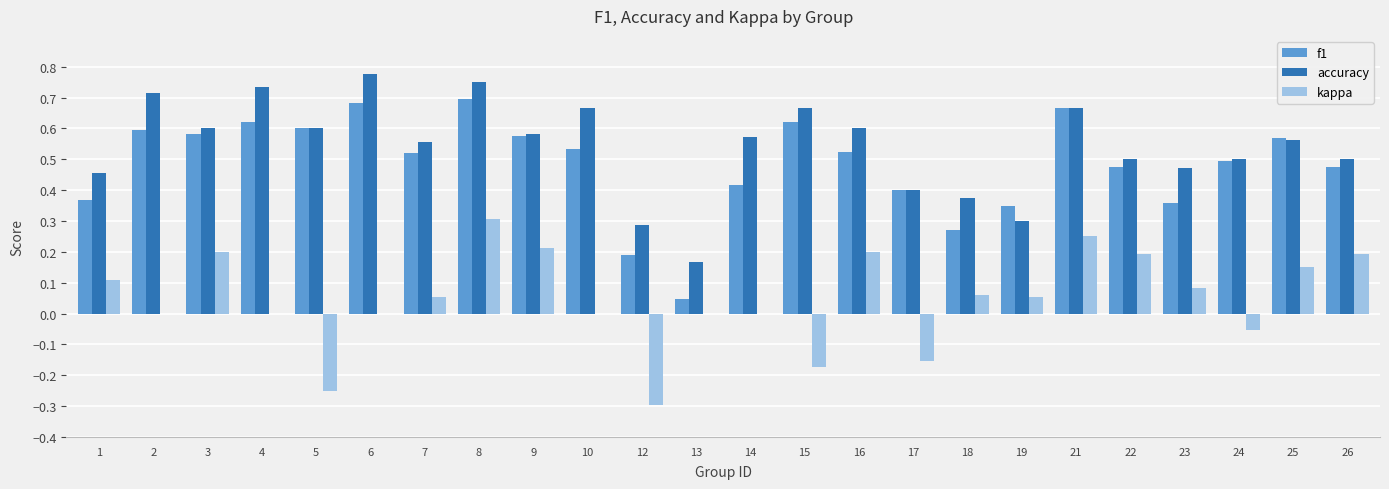

Is the value of kappa at 22 greater than the value of f1 at 24?

No